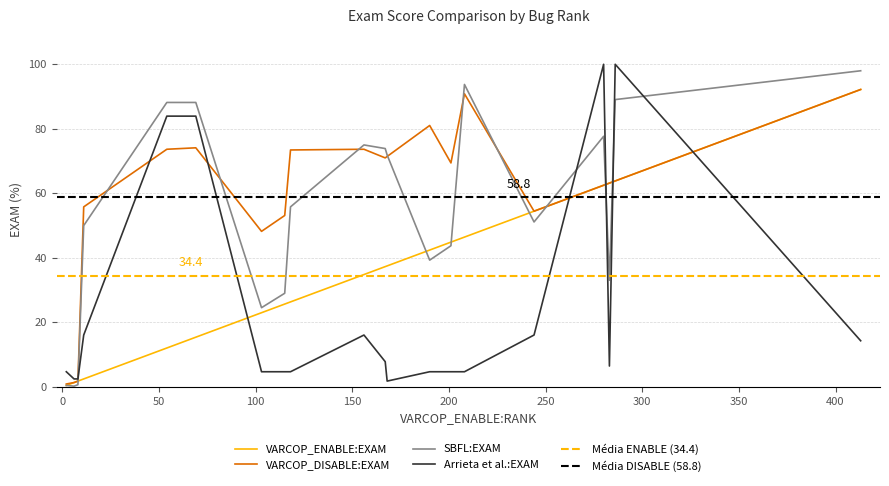

List the series in order of their peak value, lowest first.

VARCOP_ENABLE_BUGGY_PC_DETECTION:EXAM, VARCOP_DISABLE_BUGGY_PC_DETECTION:EXAM, SBFL:EXAM, Arrieta et al.:EXAM